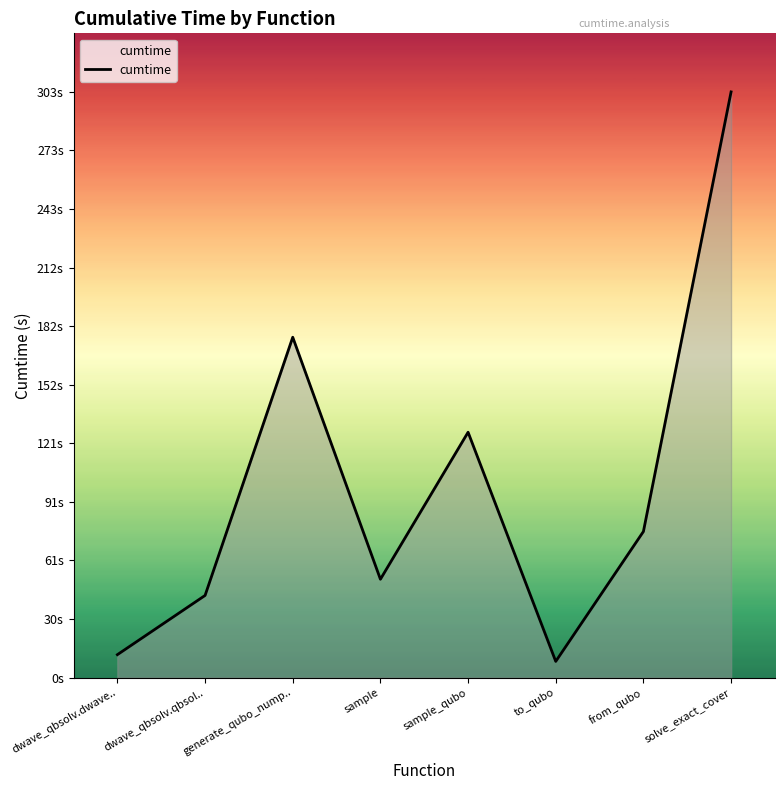

Reading left to right, extract all data points from this chart.

11.9	42.5	176.2	50.9	127.0	8.4	75.6	303.2